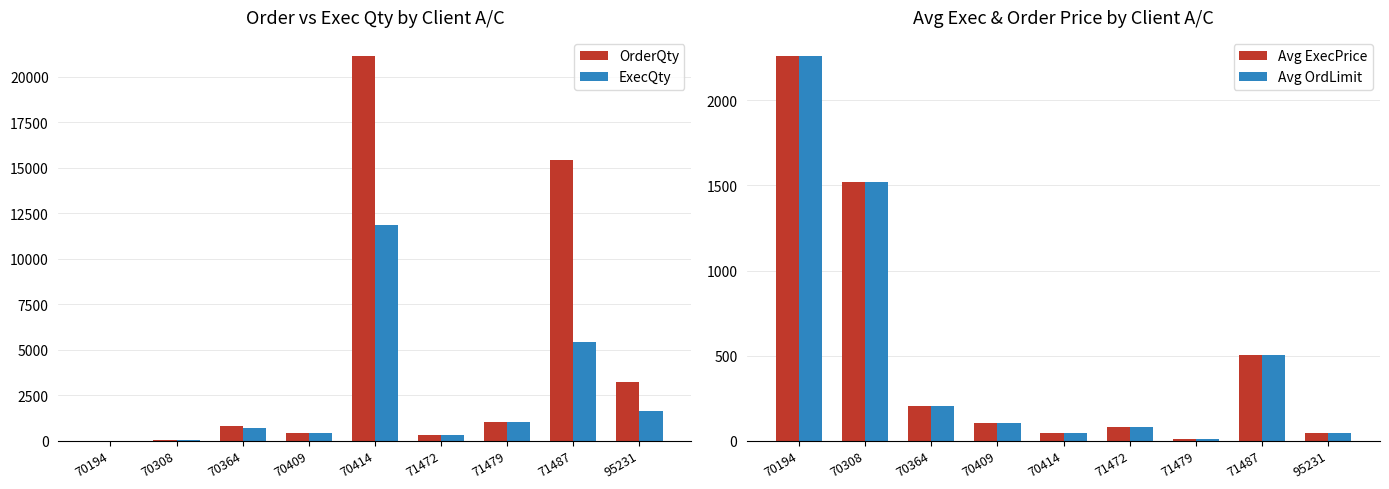

What is the difference between the maximum and minimum values in the Avg ExecPrice series?

2249.4